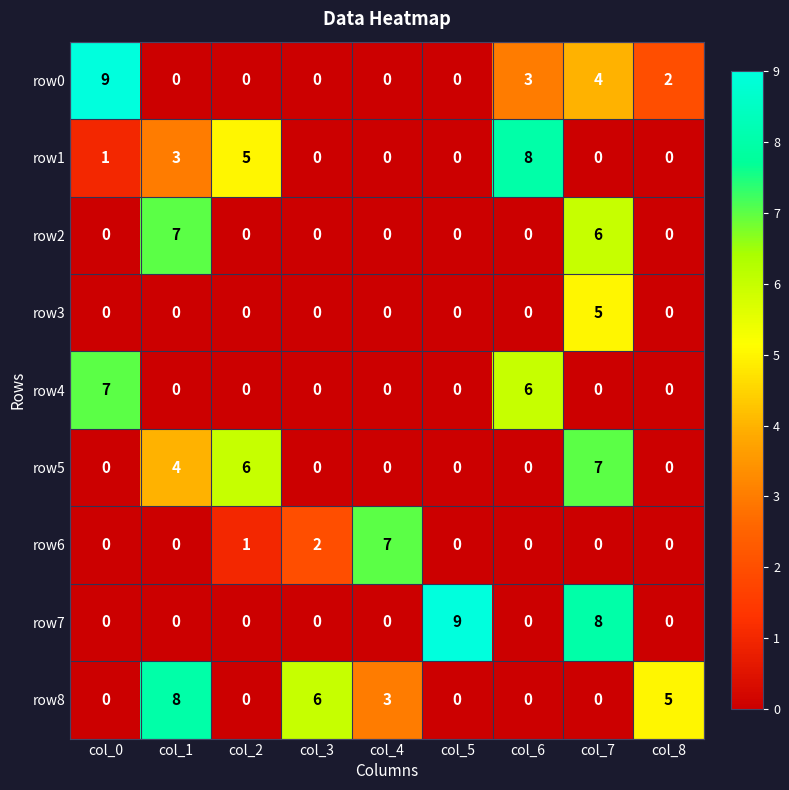

What is the approximate value of row0 at col_7?

4